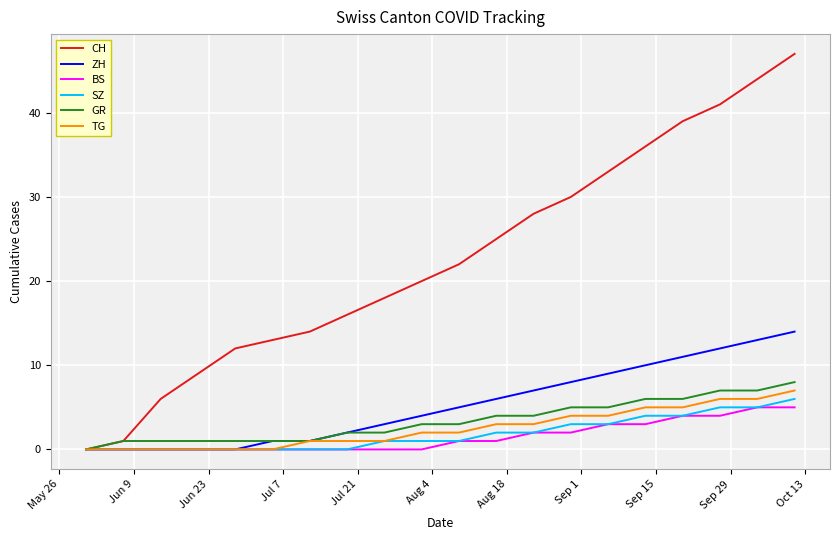

Which series has the largest range (max minus min)?

CH